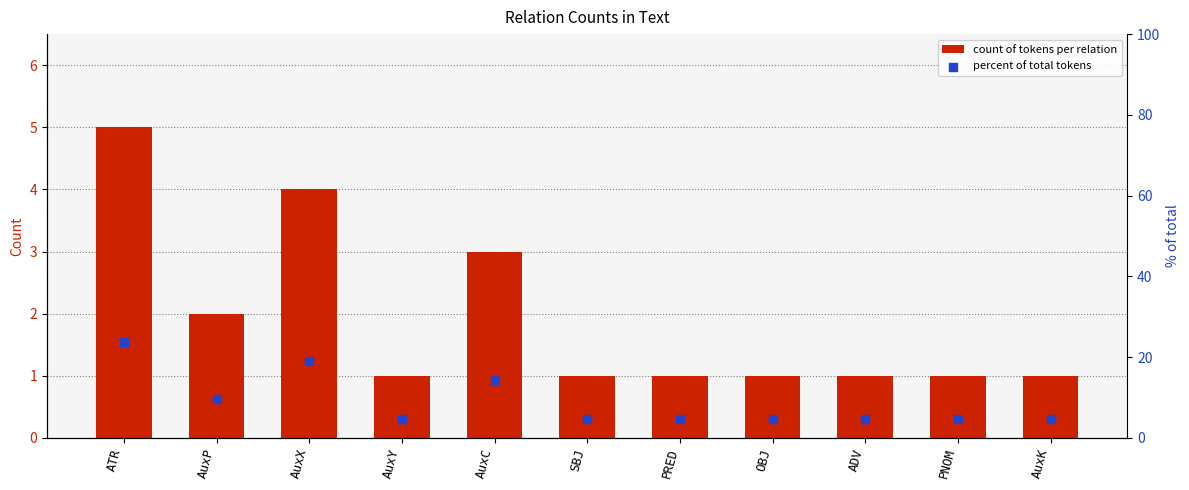

Which series reaches the minimum Y coordinate?

count of tokens per relation